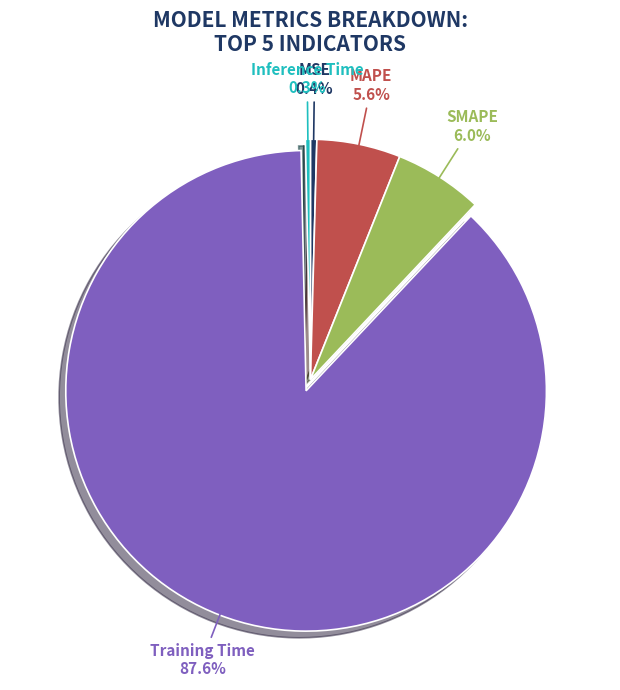

How much of the chart is everything except MSE?

99.6%